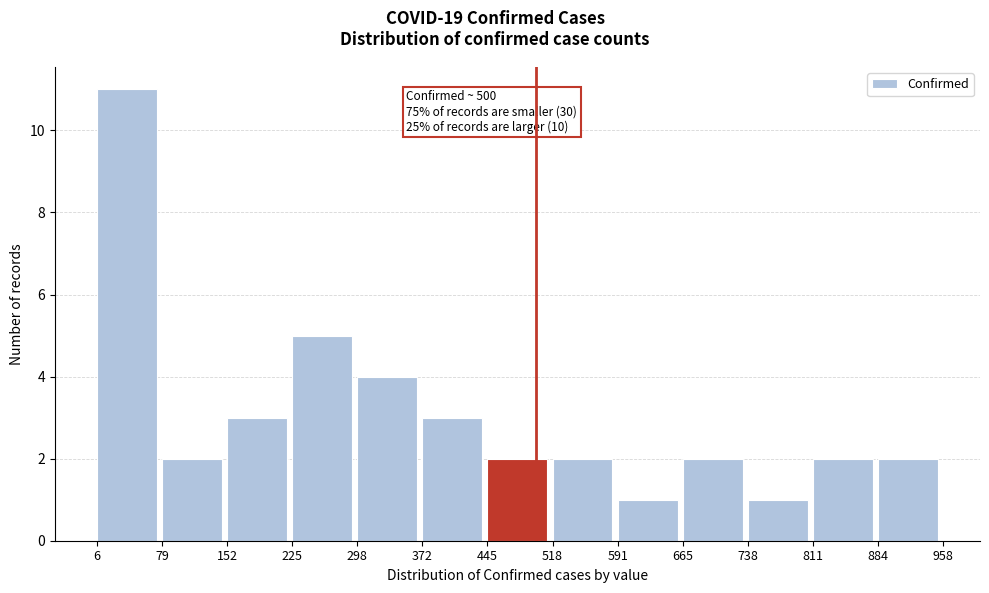

Over which range of the x-axis is the bar tallest?

6 to 79